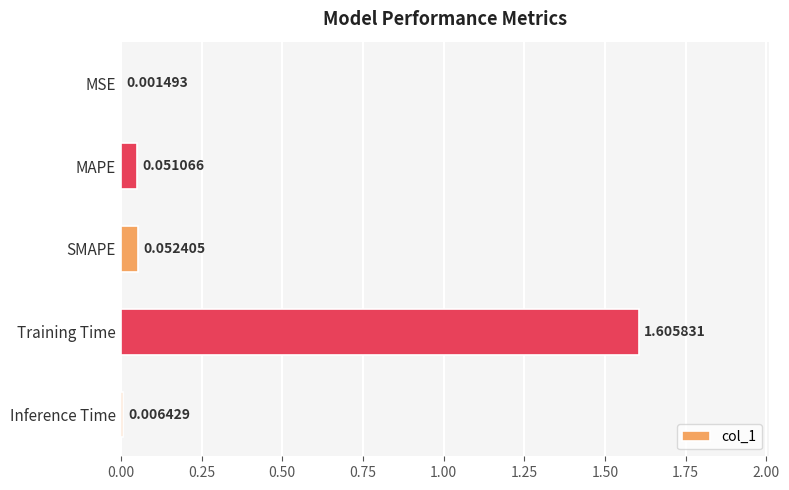

Between Training Time and MAPE, which is larger?

Training Time